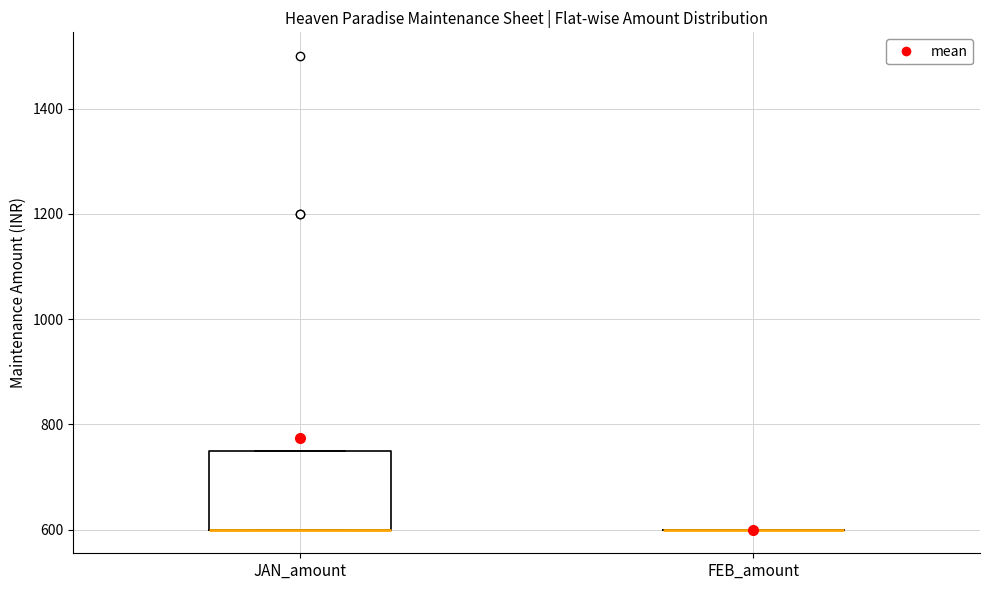

Comparing the boxes themselves (not the whiskers), which one is the tallest?

JAN_amount